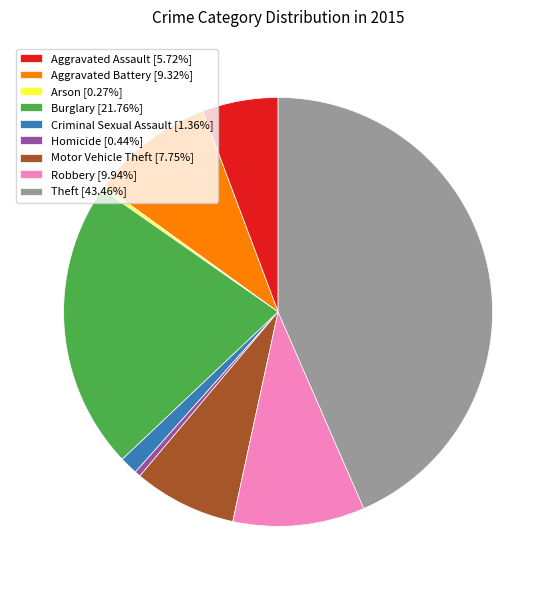

Does Aggravated Assault [5.72%] account for over 50% of the chart?

No